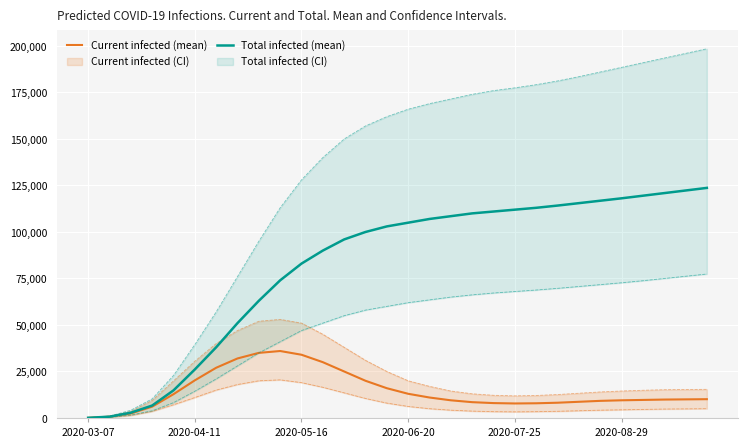

Reading left to right, what are all the values shown in this chart?

predicted_current_infected_mean: 87	696	2410	6073	12790	20231	27000	32000	35000	36000	34000	30000	25000	20000	16000	13000	11000	9500	8500	8000	7800	7900	8200	8700	9200	9500	9700	9900	10000	10100
predicted_total_infected_mean: 87	696	2838	6682	14826	26085	38000	51000	63000	74000	83000	90000	96000	100000	103000	105000	107000	108500	110000	111000	112000	113000	114200	115500	116800	118100	119500	120900	122300	123700